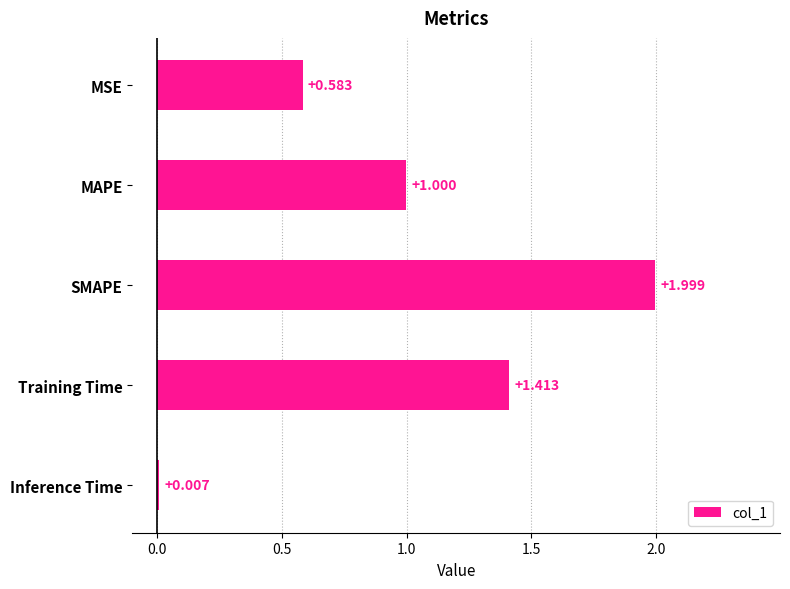

Are the bars horizontal?

Yes